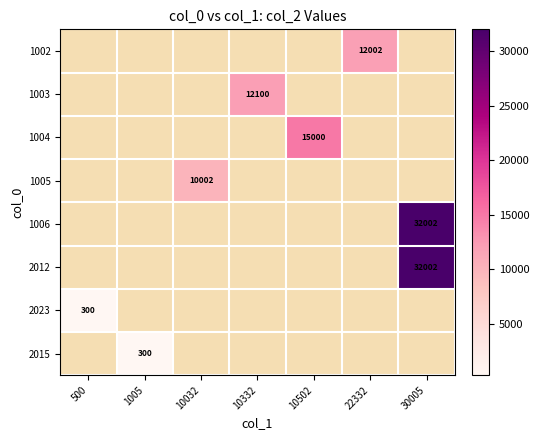

Count the number of categories in the chart.

7